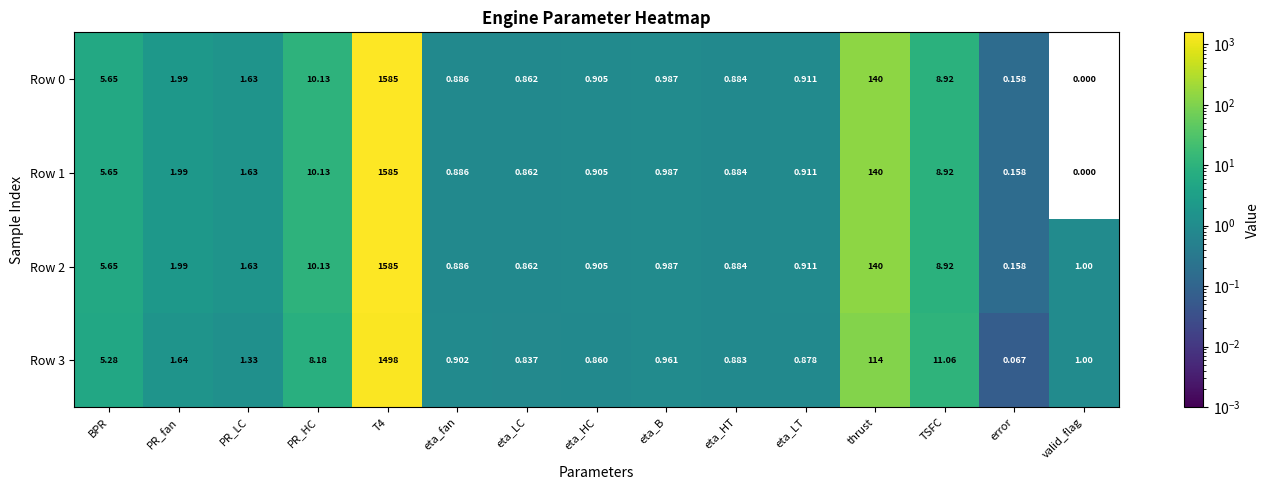

At which category does the chart reach its minimum across all series?

valid_flag